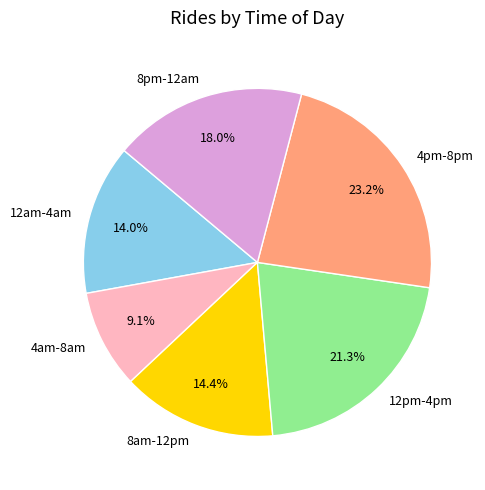

To the nearest percent, what portion does 8am-12pm represent?

14%